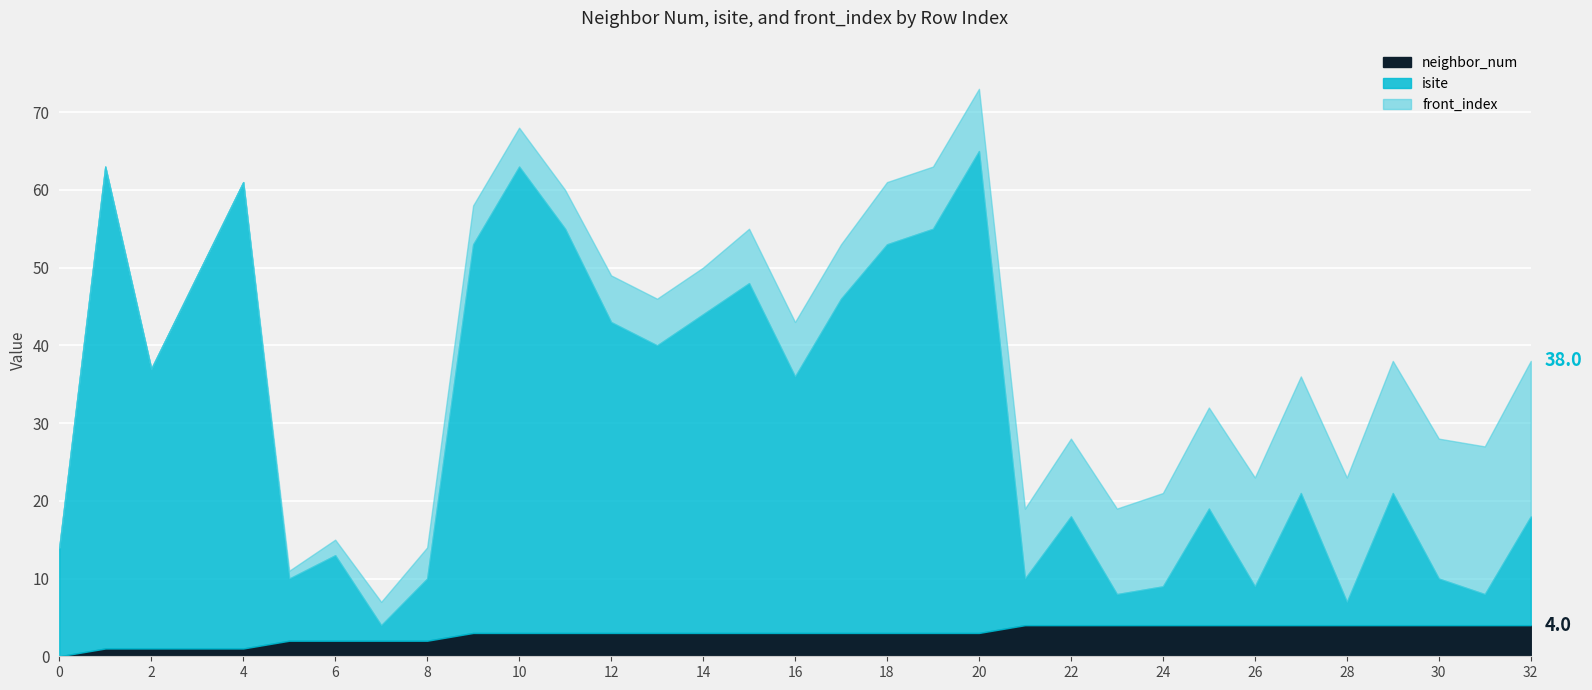

Where does the isite series first go above 21?

1